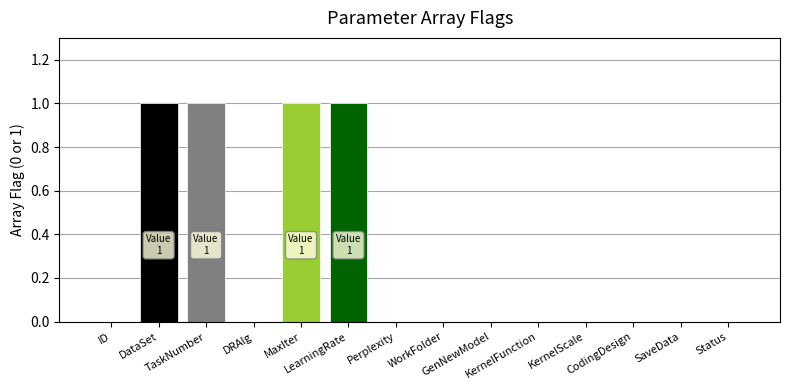

What is the sum of all values?

4